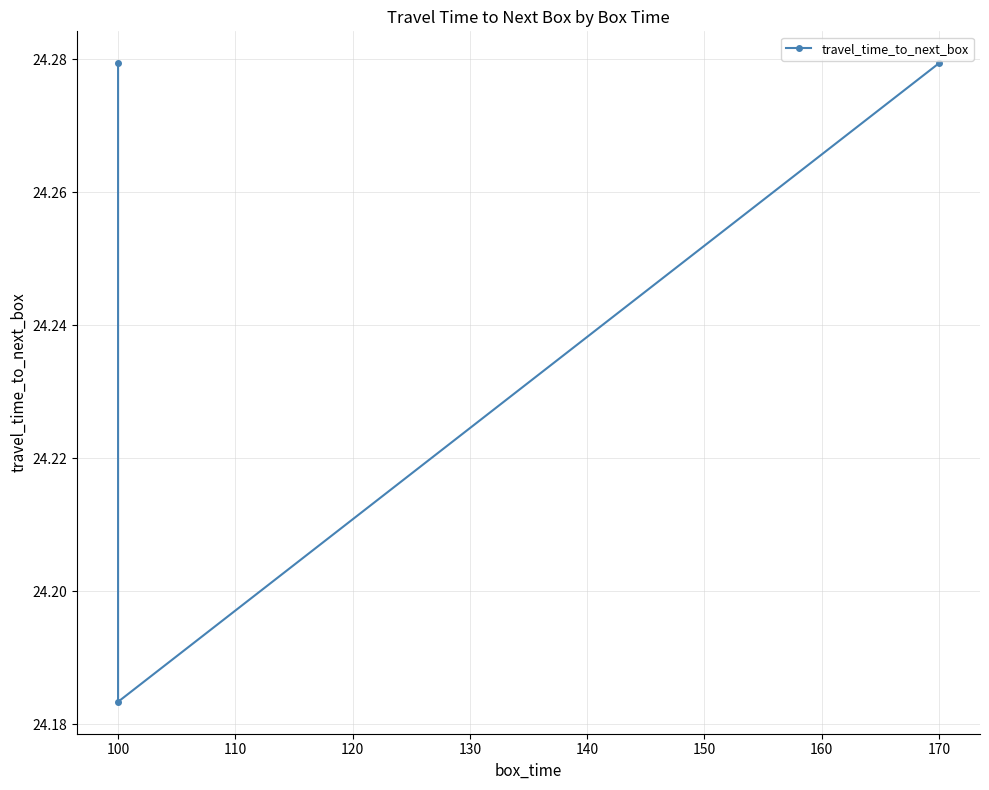

Between 170 and 100, which is larger?

170